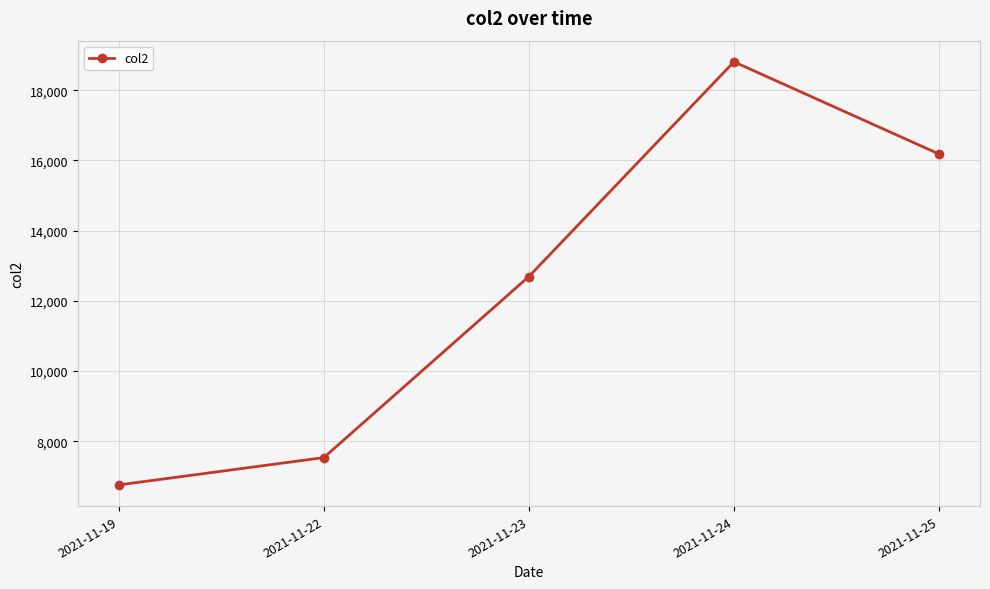

Count the number of data series in this chart.

1